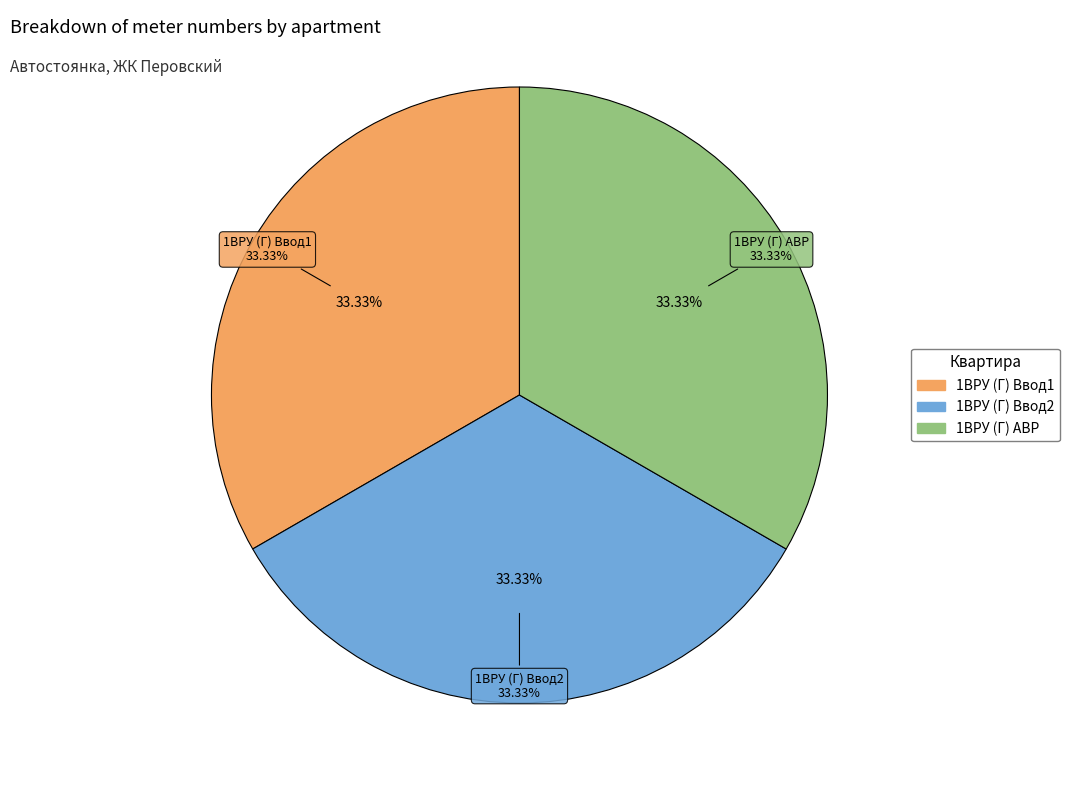

Is the sum of 1ВРУ (Г) АВР and 1ВРУ (Г) Ввод2 greater than half?

Yes